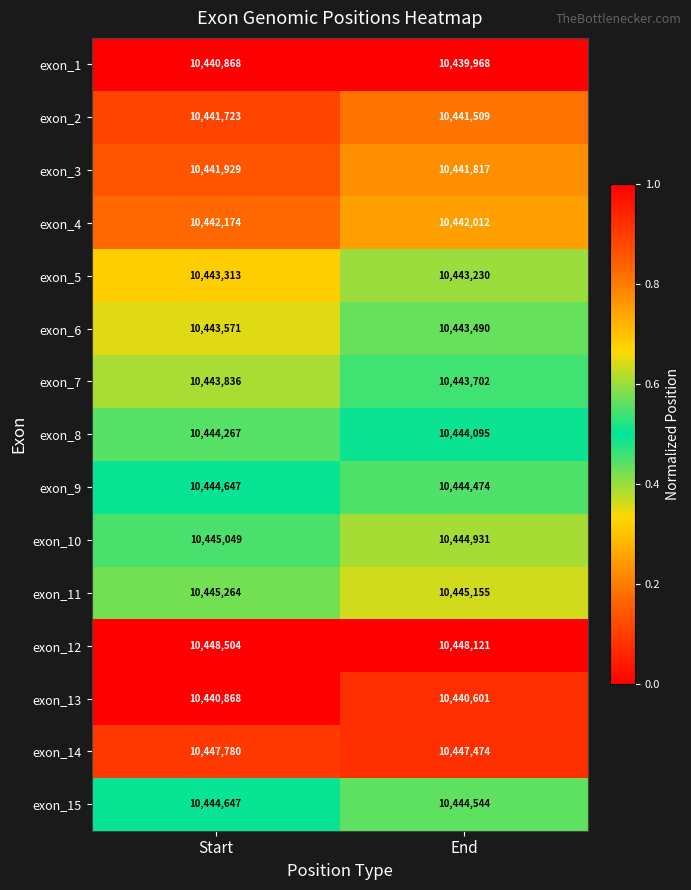

Read the exon_7 value at End.

10443702